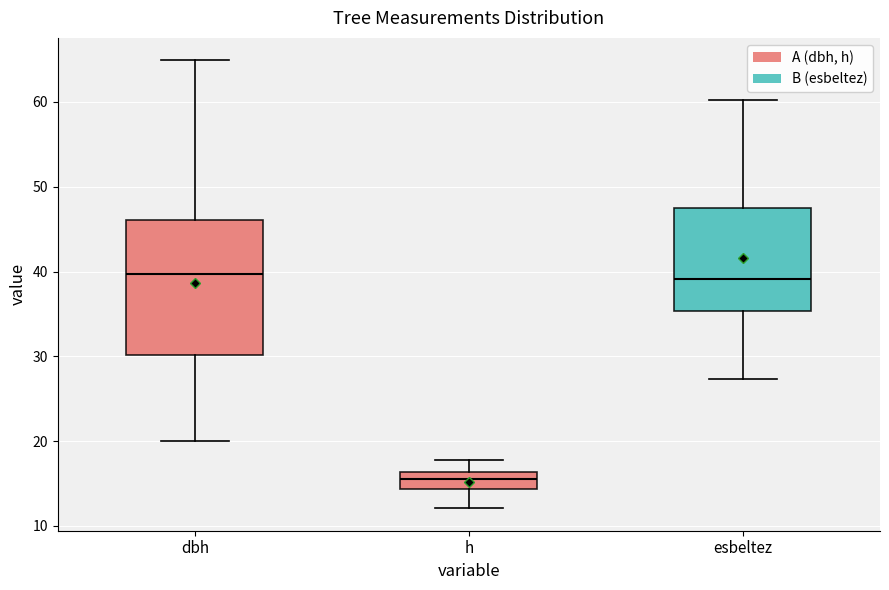

Which box is the tallest, from its lower edge to its upper edge?

dbh